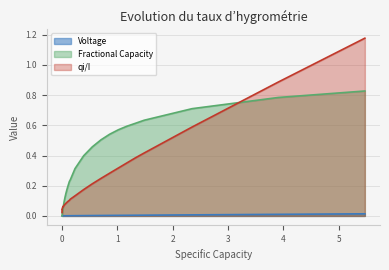

List the series in order of their overall mean, lowest first.

Voltage, qi/I, Fractional Capacity